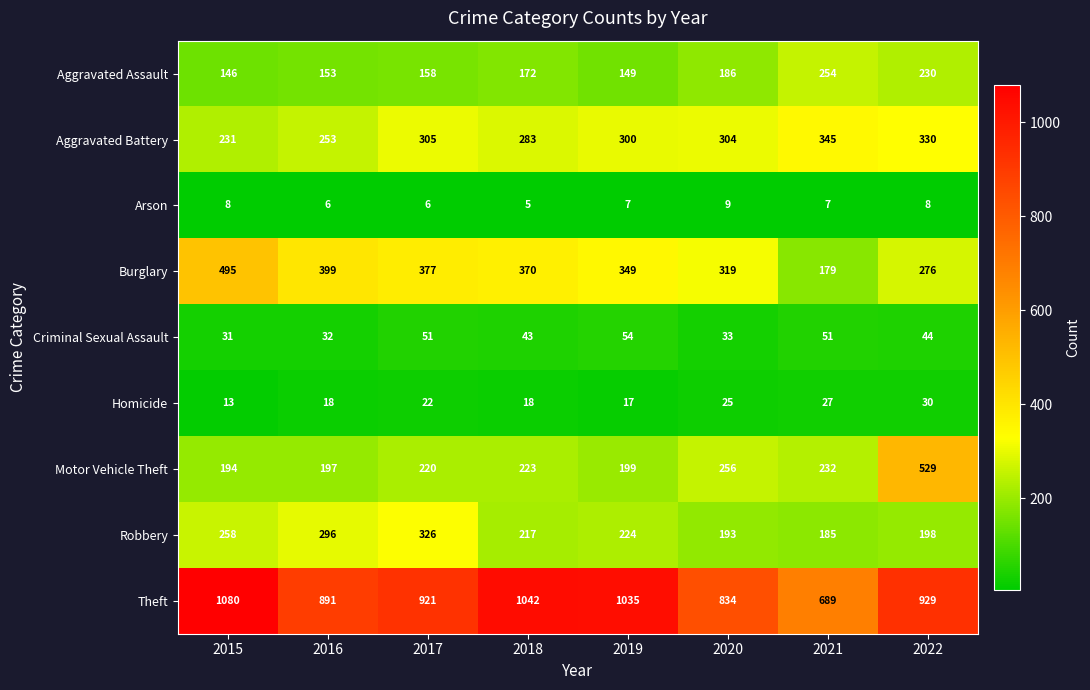

Count the number of data series in this chart.

9